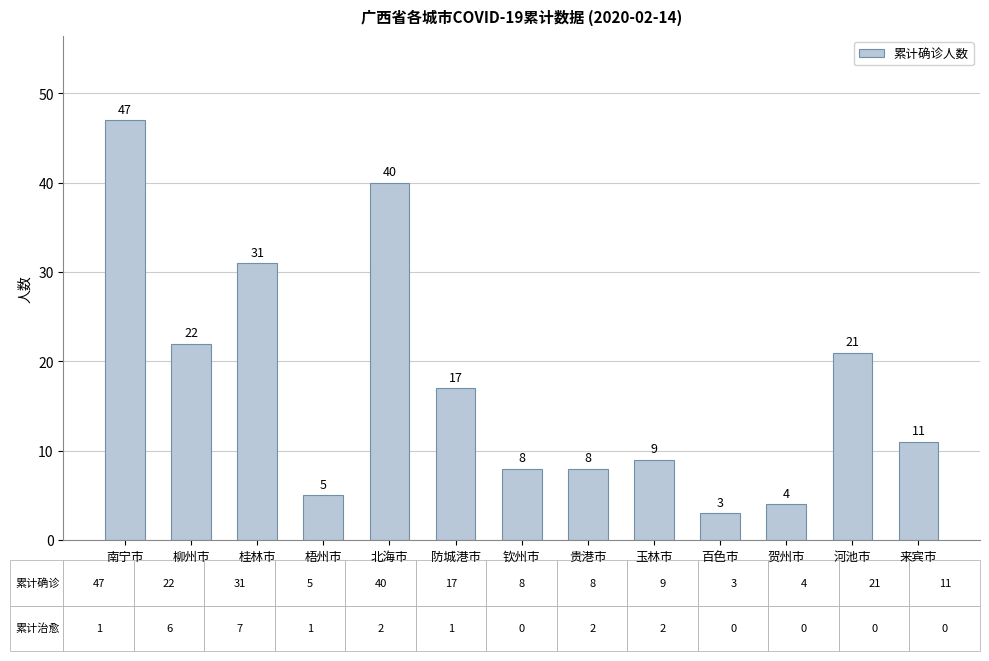

What position from the right is 南宁市?

13